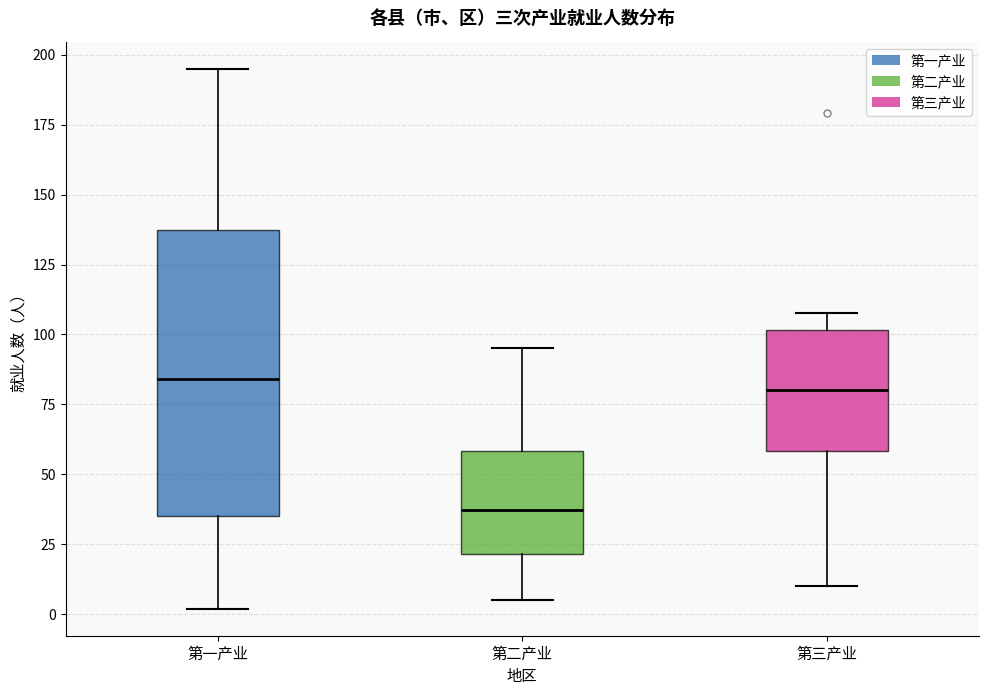

Where does the median line of the box for 第三产业 sit on the y-axis? The values are not printed on the chart, so give them approximately, as read against the axis.

80